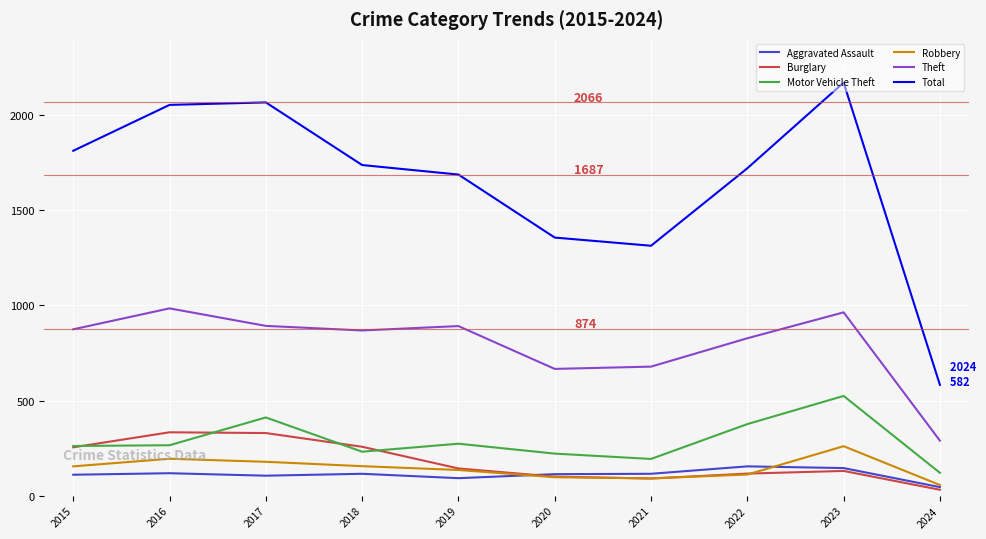

What is the spread (max minus min) of values at 2015?

1702